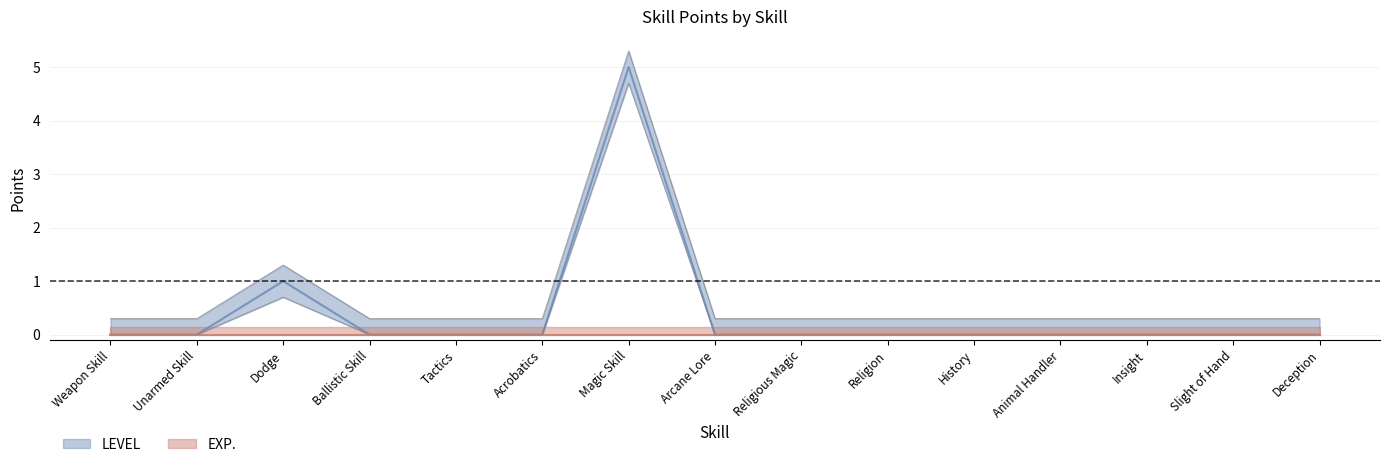

How many categories are shown in the chart?

15